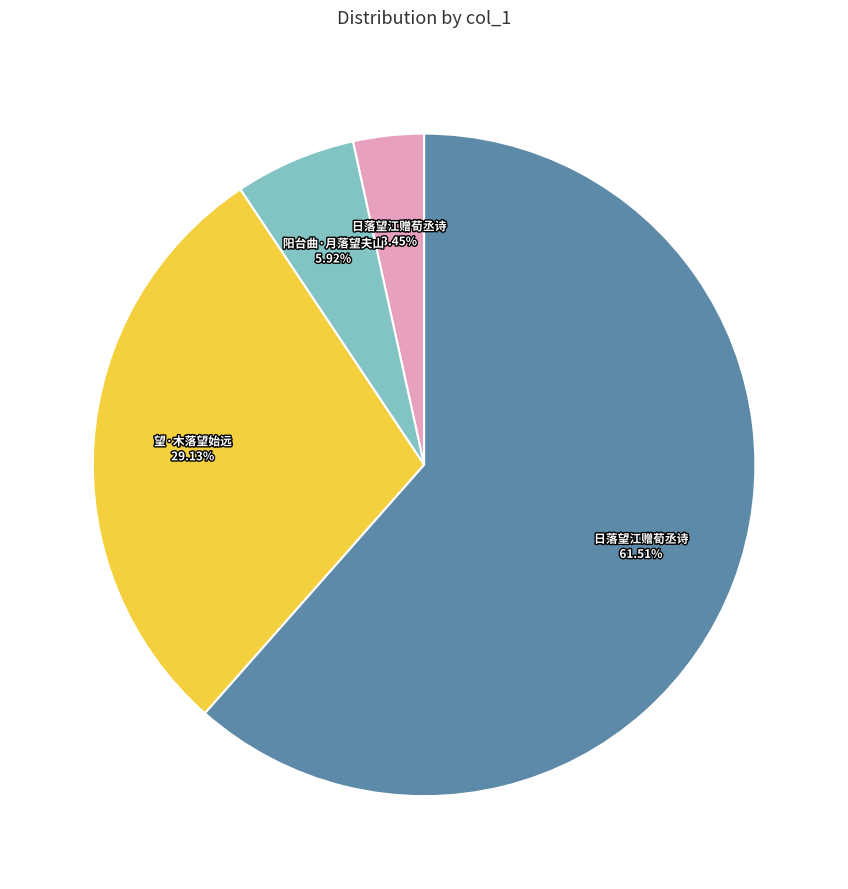

Is there any slice that represents more than half of the pie?

Yes